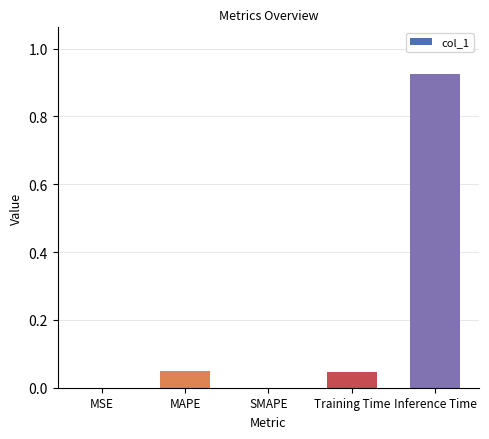

What is the average value?

0.2